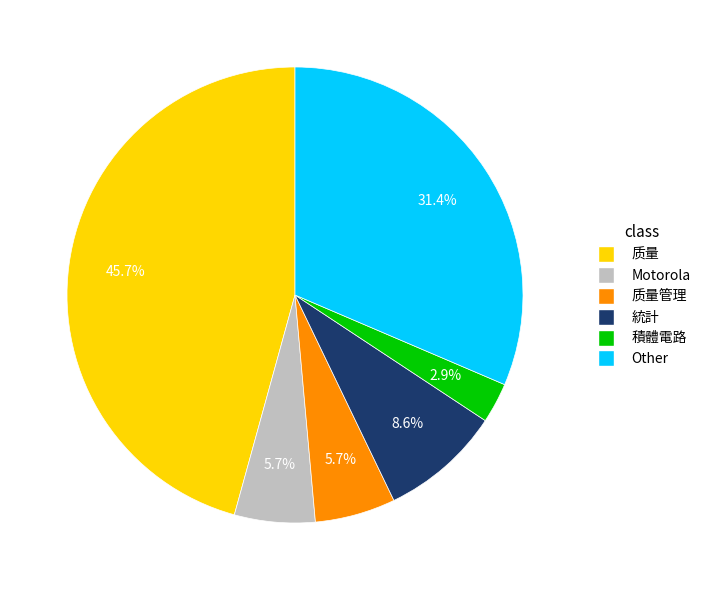

Is there a majority slice in this chart?

No